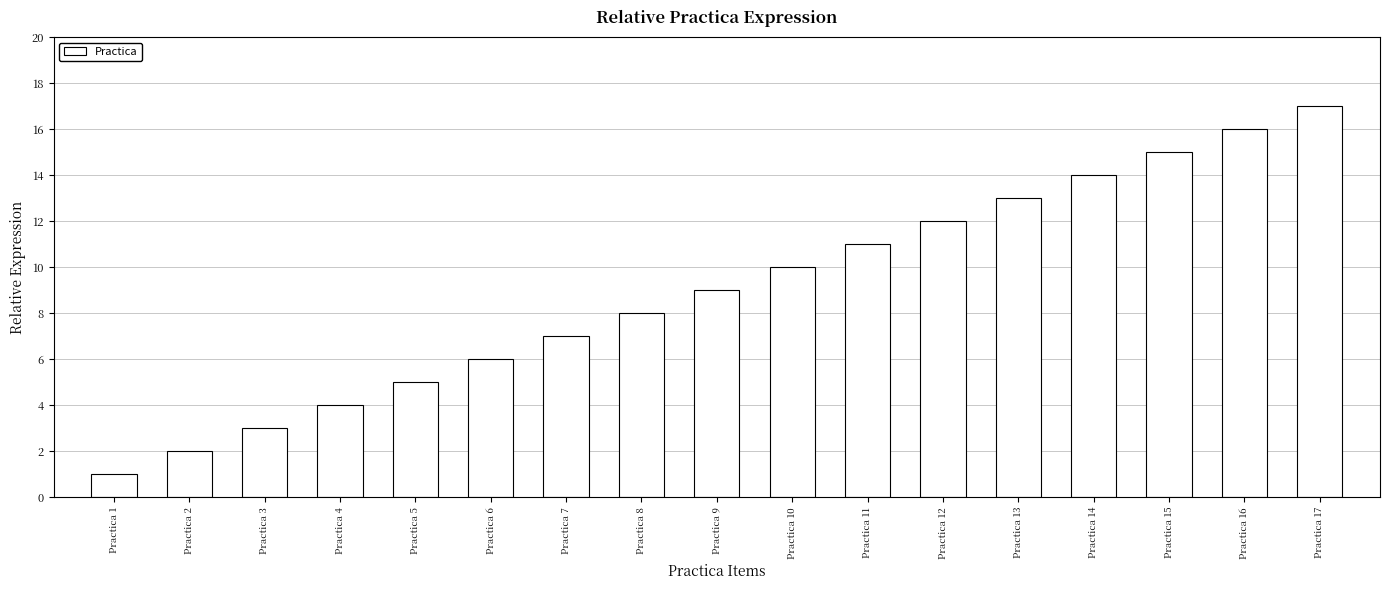

List the labels in order of value, largest first.

Practica 17, Practica 16, Practica 15, Practica 14, Practica 13, Practica 12, Practica 11, Practica 10, Practica 9, Practica 8, Practica 7, Practica 6, Practica 5, Practica 4, Practica 3, Practica 2, Practica 1